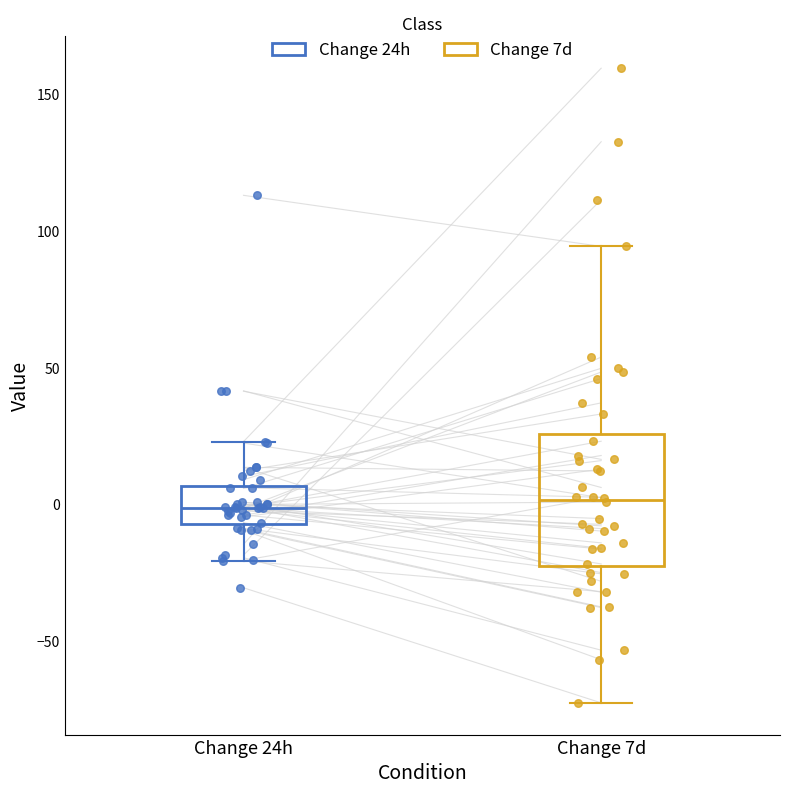

Reading left to right, transcribe this box plot: for each box, give where its median line is, the range the box spans, and where its two whiskers end, as read against the y-axis. The values are not printed on the chart, so give them approximately, as read against the axis.

Change 24h: median 0, box -5 to 5, whiskers -20 to 25
Change 7d: median 0, box -25 to 25, whiskers -75 to 95